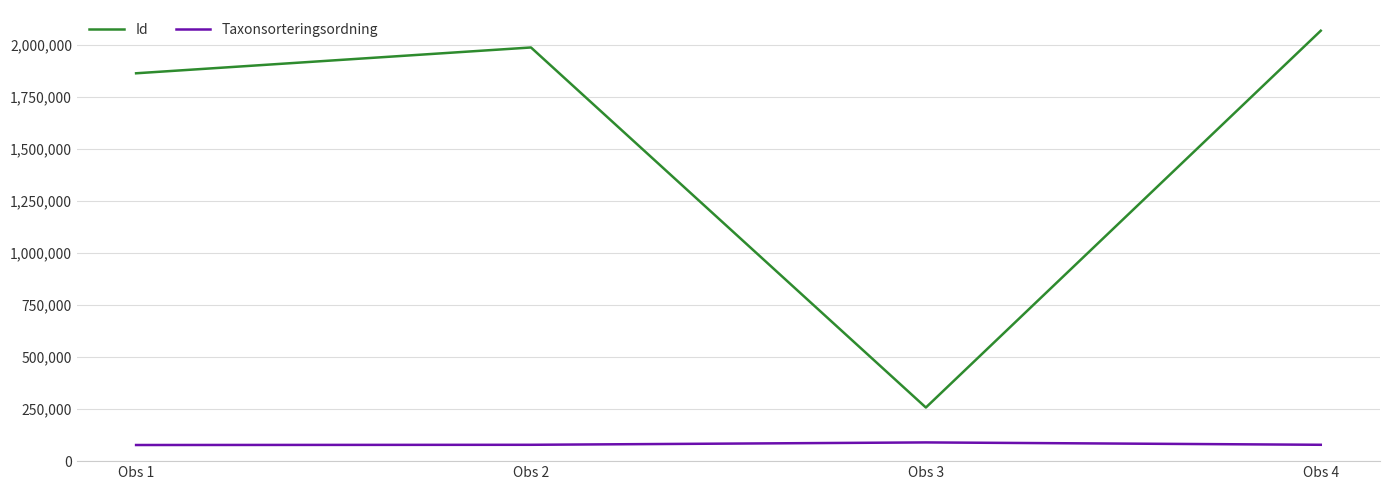

List the series in order of their peak value, highest first.

Id, Taxonsorteringsordning